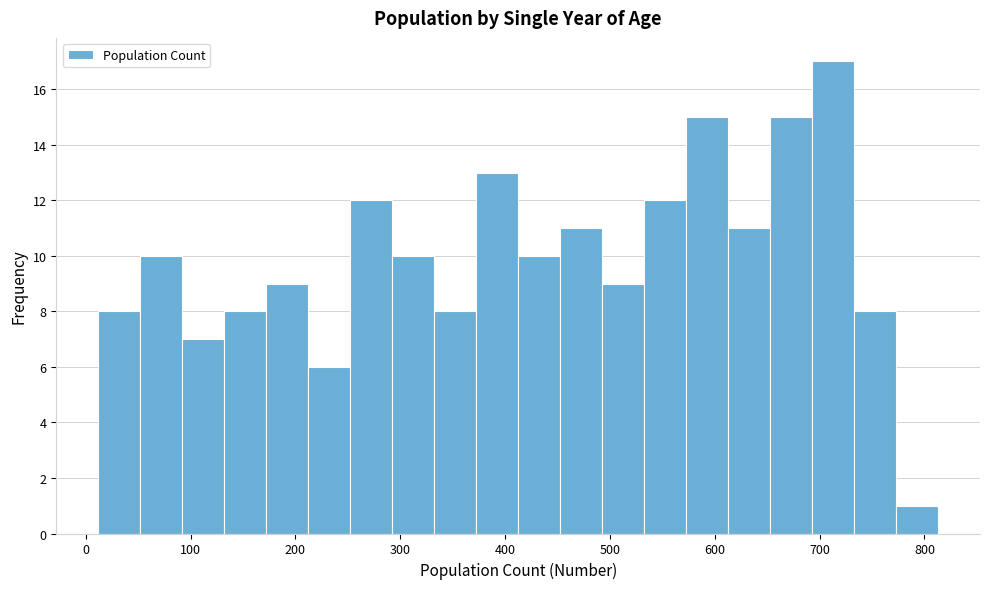

Reading left to right, list every bar in this chart as the range it spans on the x-axis followed by its height. Neither the bar edges nor the heights are printed on the chart, so give them approximately, as read against the axes.

10 to 50: 8
50 to 90: 10
90 to 130: 7
130 to 170: 8
170 to 210: 9
210 to 250: 6
250 to 290: 12
290 to 330: 10
330 to 370: 8
370 to 410: 13
410 to 450: 10
450 to 490: 11
490 to 530: 9
530 to 570: 12
570 to 610: 15
610 to 650: 11
650 to 690: 15
690 to 730: 17
730 to 770: 8
770 to 810: 1